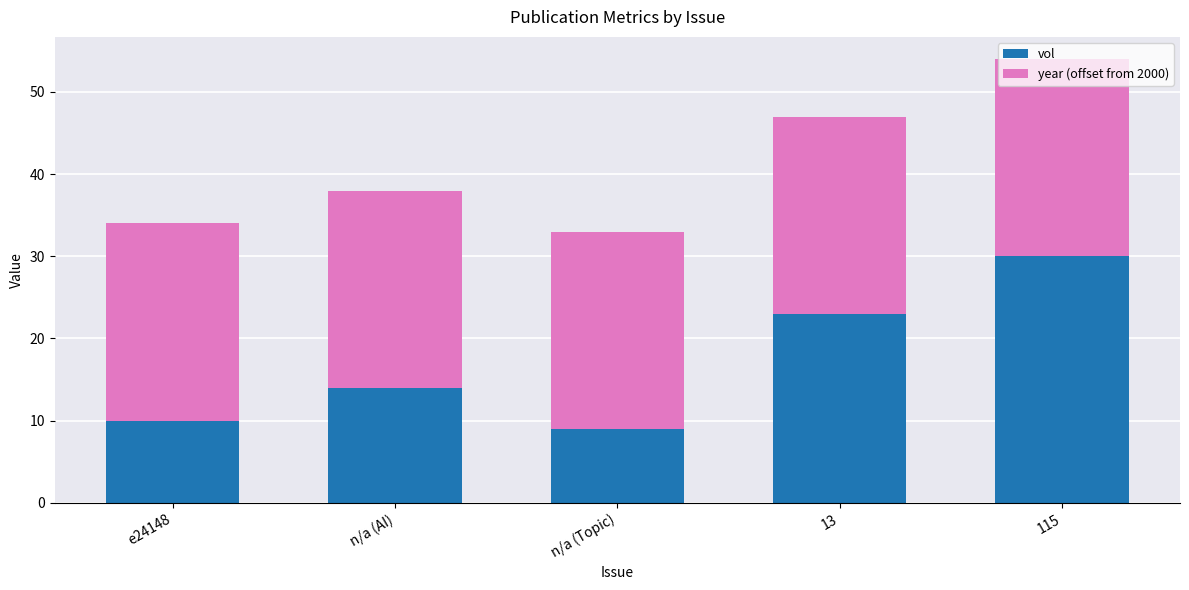

The value of vol at e24148 is 10. True or false?

True